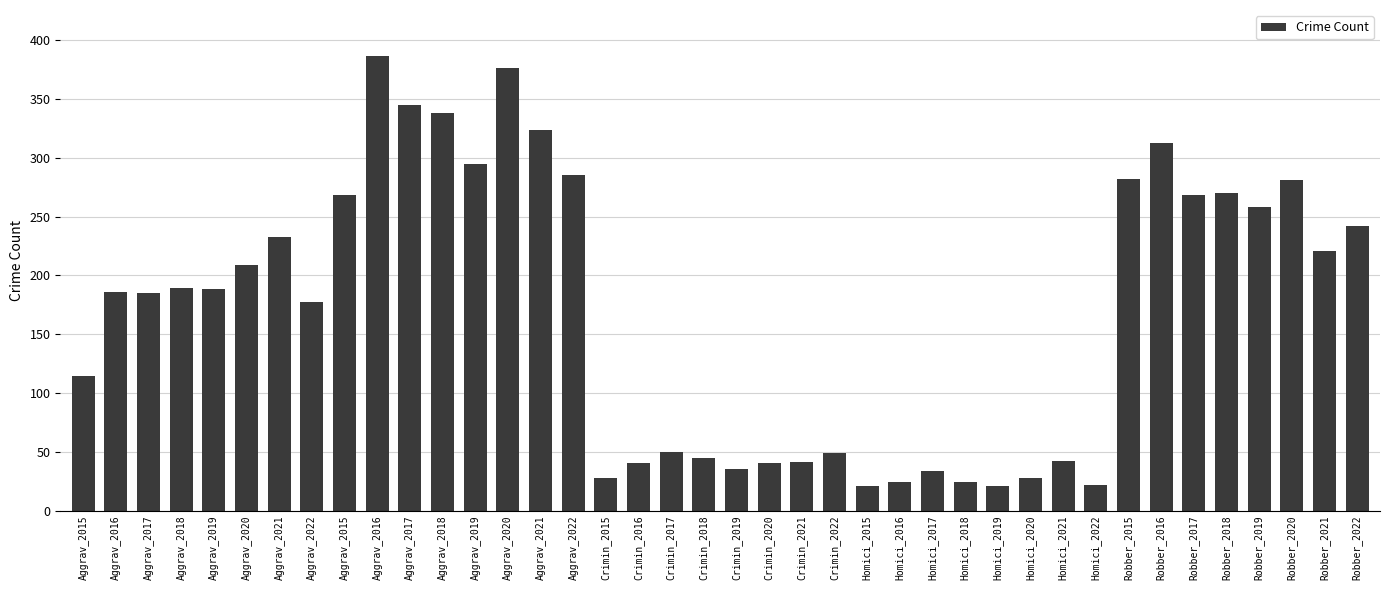

Count the number of categories in the chart.

40